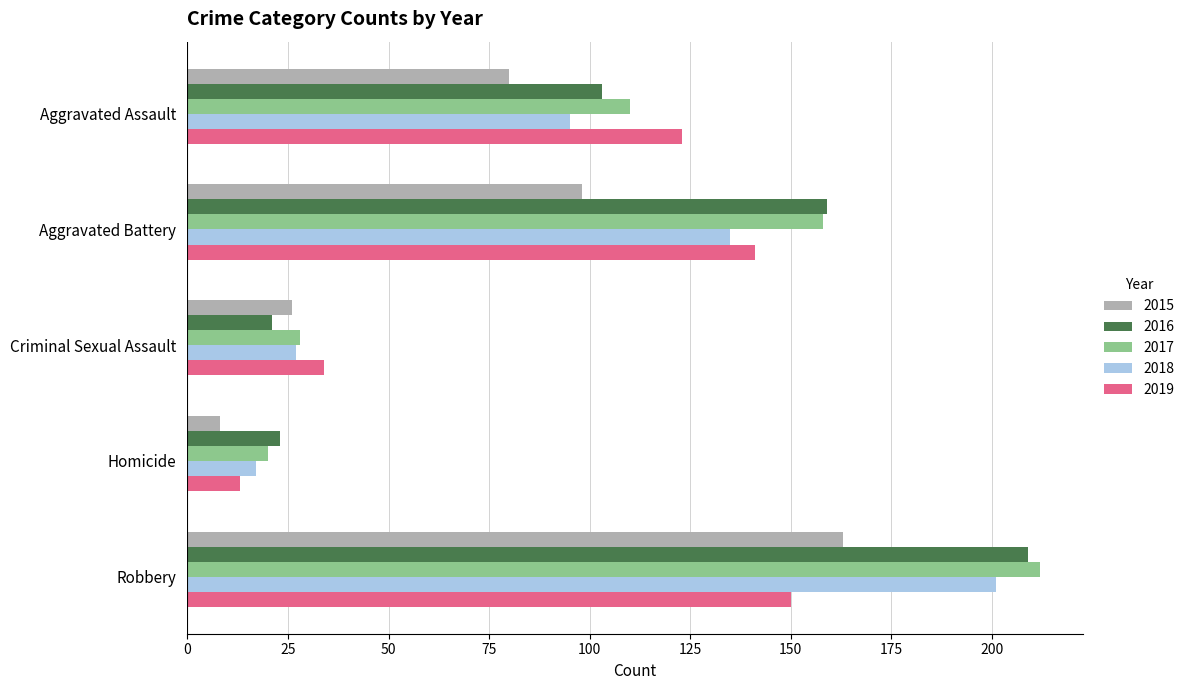

List the series in order of their peak value, highest first.

2017, 2016, 2018, 2015, 2019